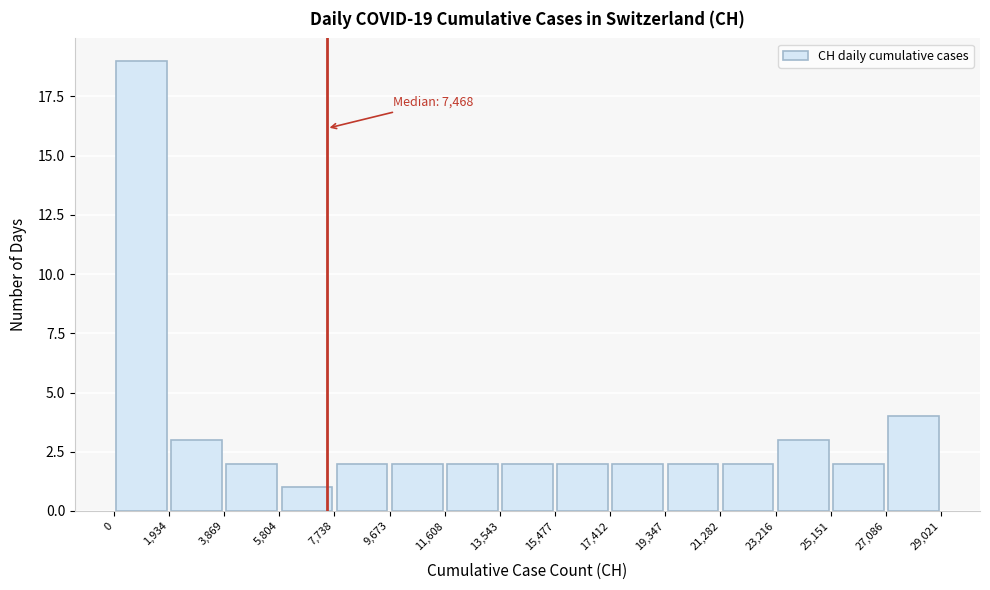

Over which range of the x-axis is the bar tallest?

0 to 1,934